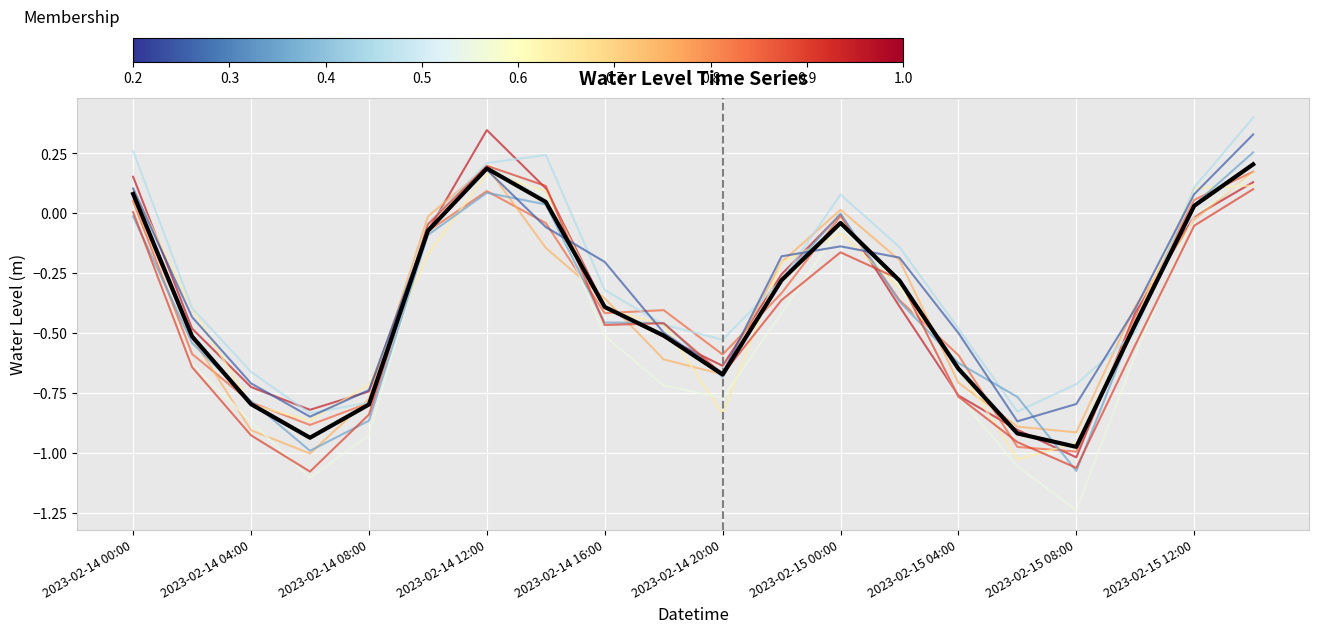

What is the maximum value shown in the chart?

0.4